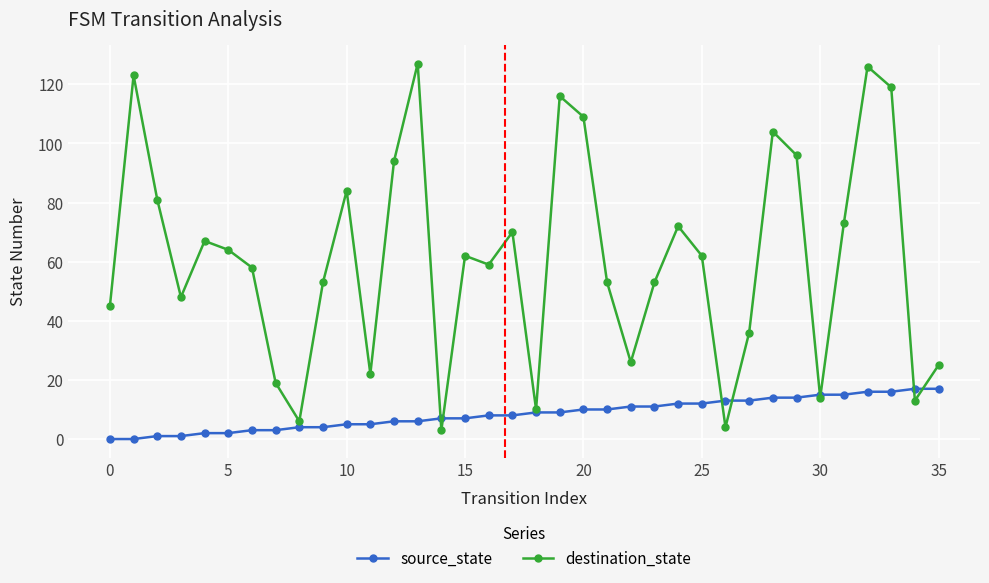

True or false: destination_state has more than 2 points higher than both neighbors.

True